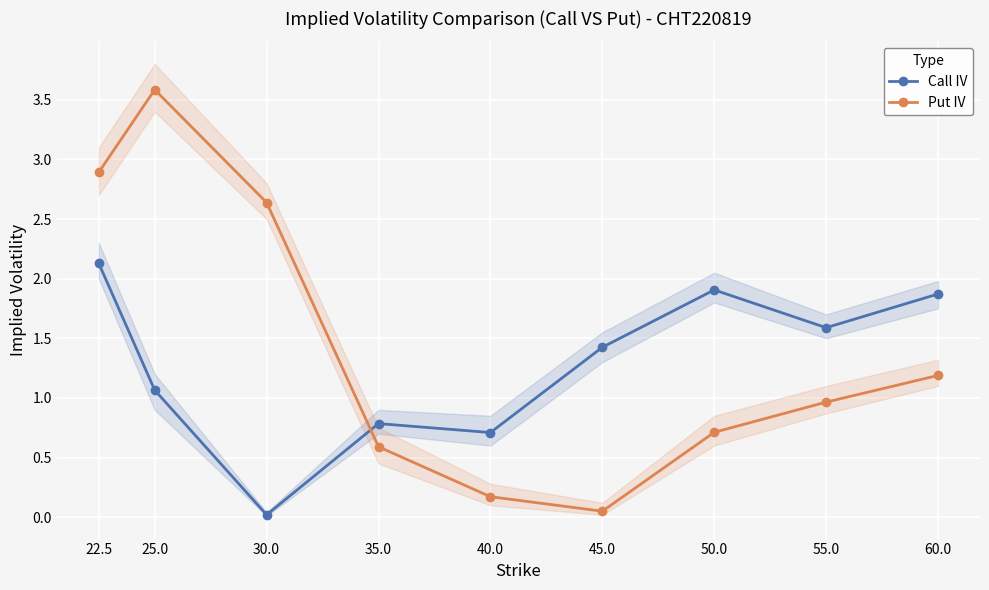

Between 60.0 and 55.0, which is larger?

60.0